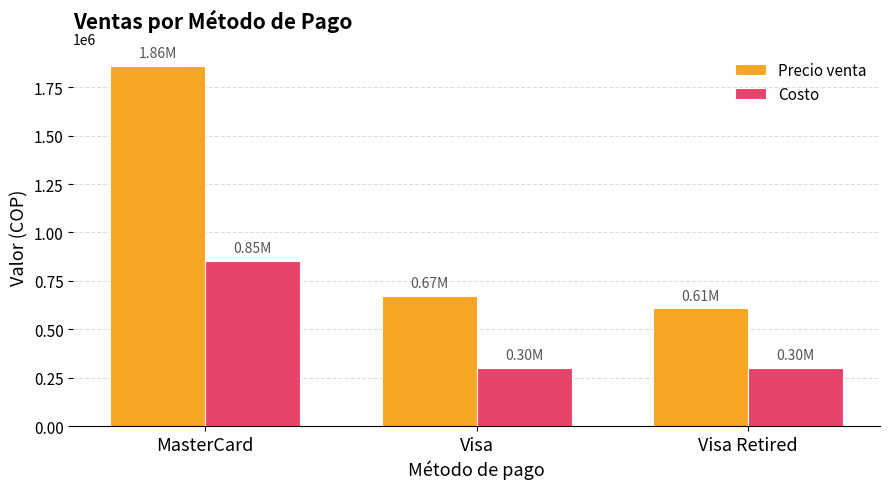

Rank the series at MasterCard from lowest to highest value.

Costo, Precio venta